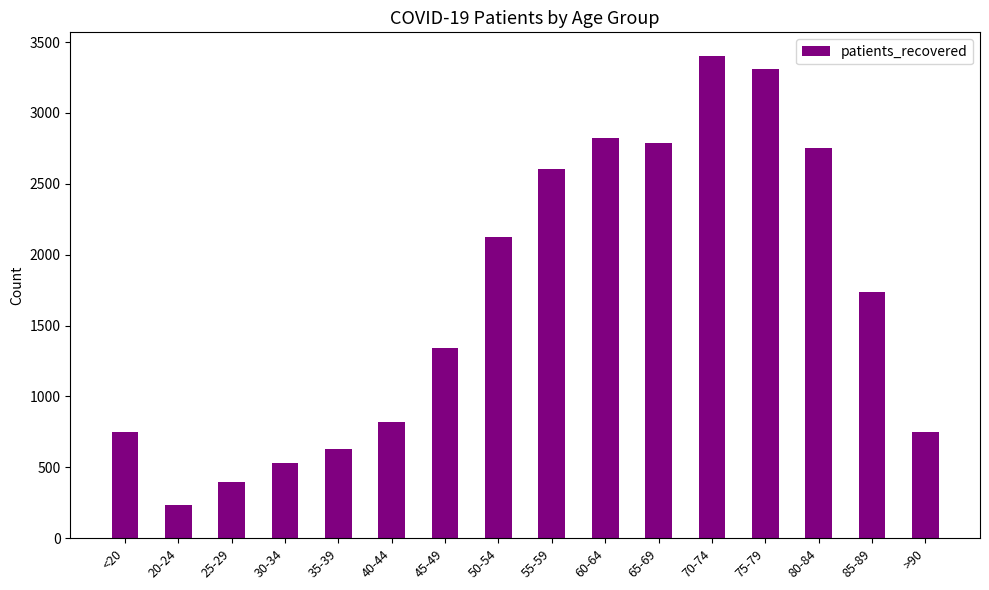

What is the difference between the values at 45-49 and 50-54?

783